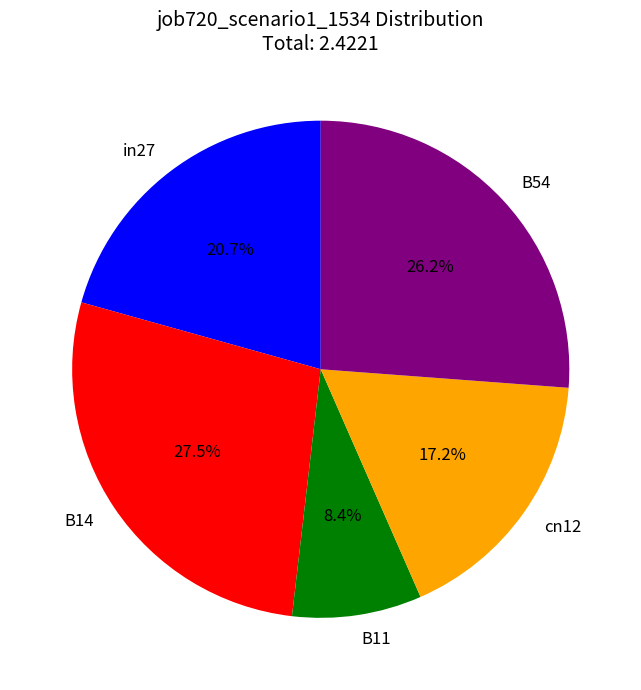

True or false: B14 accounts for 18% of the total.

False